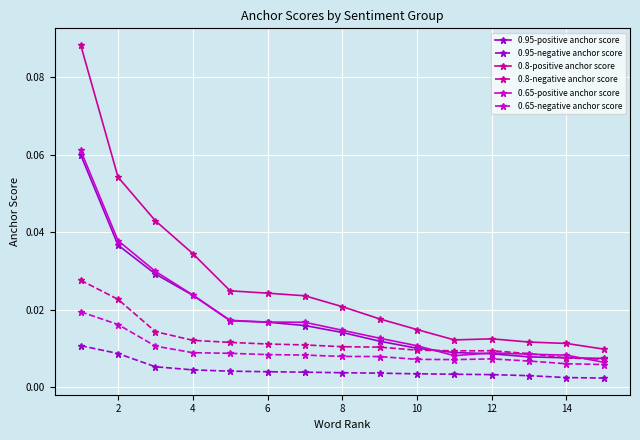

True or false: 0.8-positive anchor score and 0.95-negative anchor score intersect in this chart.

False